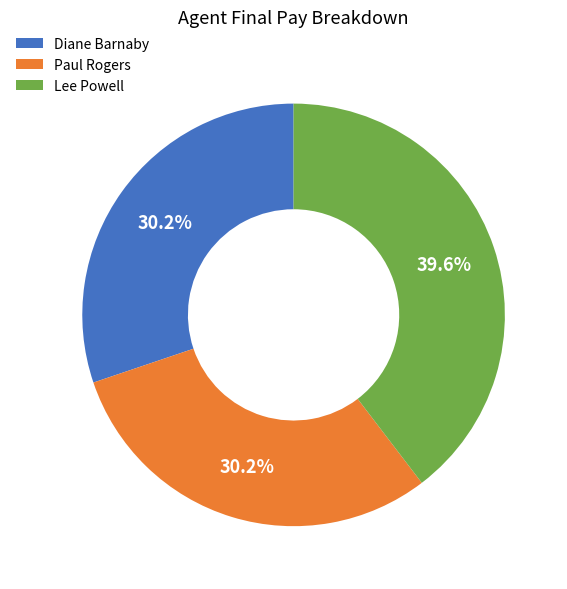

Which category has the biggest portion of the pie?

Lee Powell